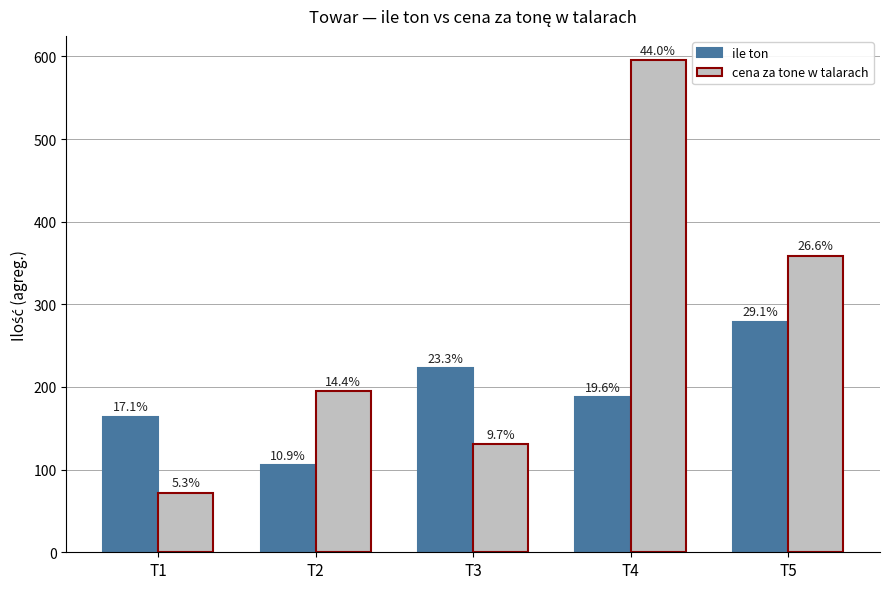

Reading left to right, extract all data points from this chart.

ile ton: T1=164	T2=105	T3=223	T4=188	T5=279
cena za tone w talarach: T1=72	T2=195	T3=131	T4=595	T5=359